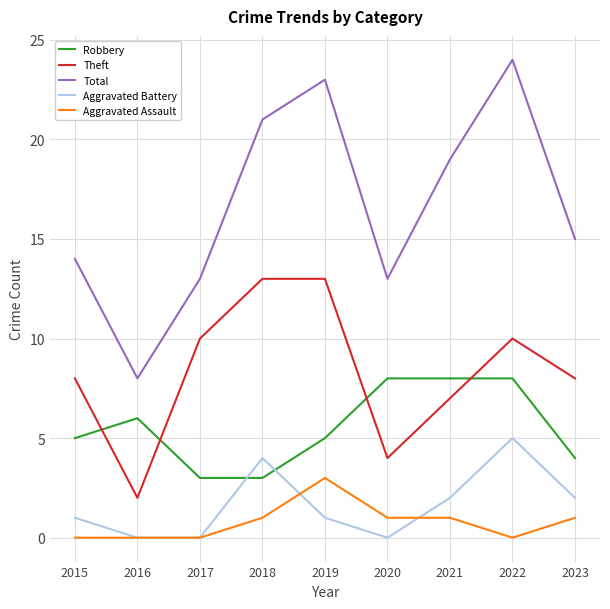

Reading right to left, extract all data points from this chart.

Robbery: 2023=4	2022=8	2021=8	2020=8	2019=5	2018=3	2017=3	2016=6	2015=5
Theft: 2023=8	2022=10	2021=7	2020=4	2019=13	2018=13	2017=10	2016=2	2015=8
Total: 2023=15	2022=24	2021=19	2020=13	2019=23	2018=21	2017=13	2016=8	2015=14
Aggravated Battery: 2023=2	2022=5	2021=2	2020=0	2019=1	2018=4	2017=0	2016=0	2015=1
Aggravated Assault: 2023=1	2022=0	2021=1	2020=1	2019=3	2018=1	2017=0	2016=0	2015=0